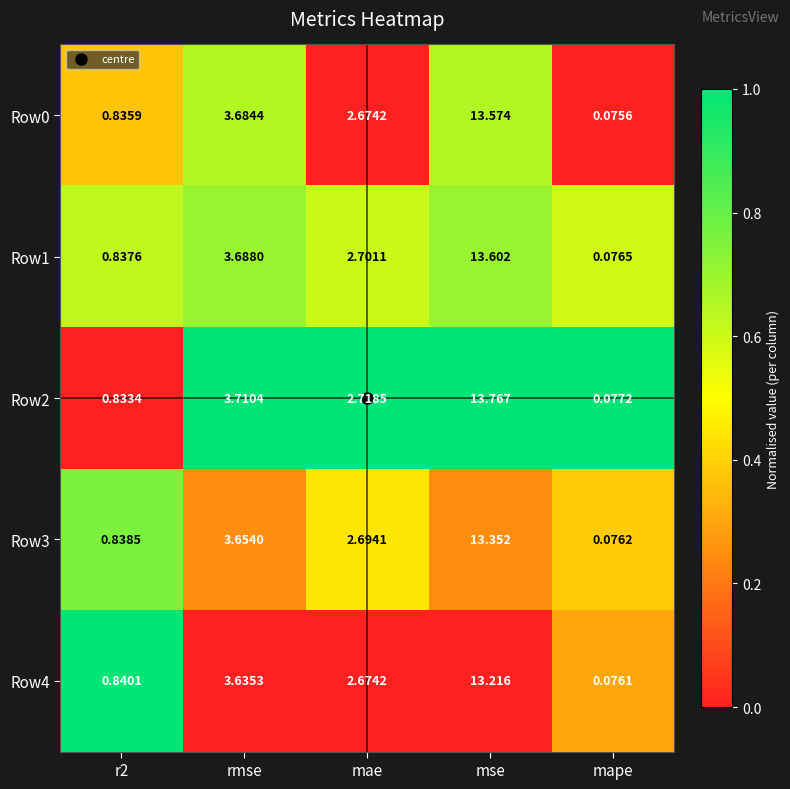

Rank the series by their maximum value, from highest to lowest.

Row2, Row1, Row0, Row3, Row4